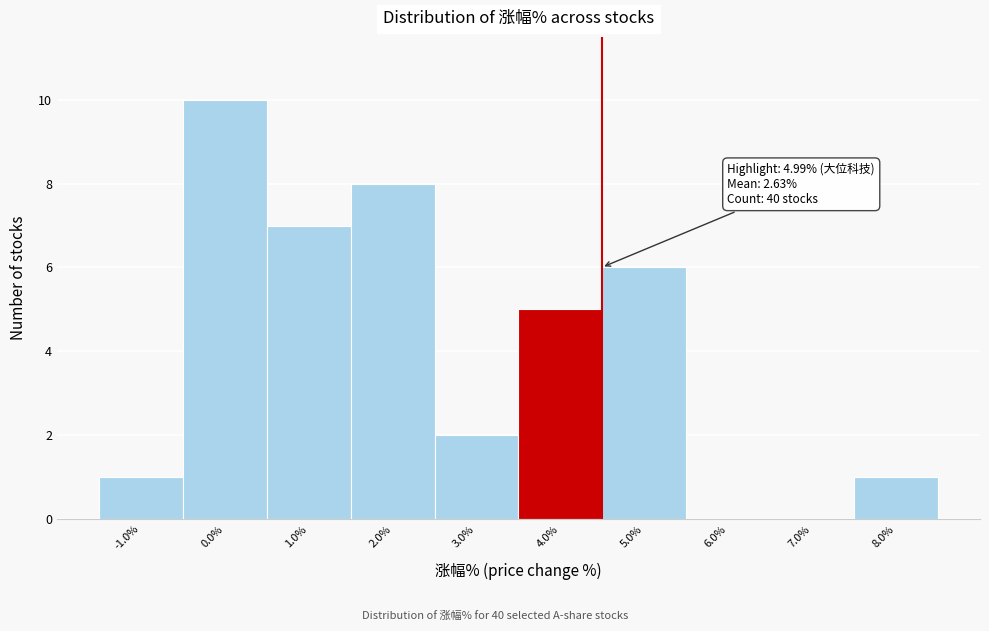

Reading right to left, what are all the values shown in this chart?

8.0%=1	7.0%=0	6.0%=0	5.0%=6	4.0%=5	3.0%=2	2.0%=8	1.0%=7	0.0%=10	-1.0%=1